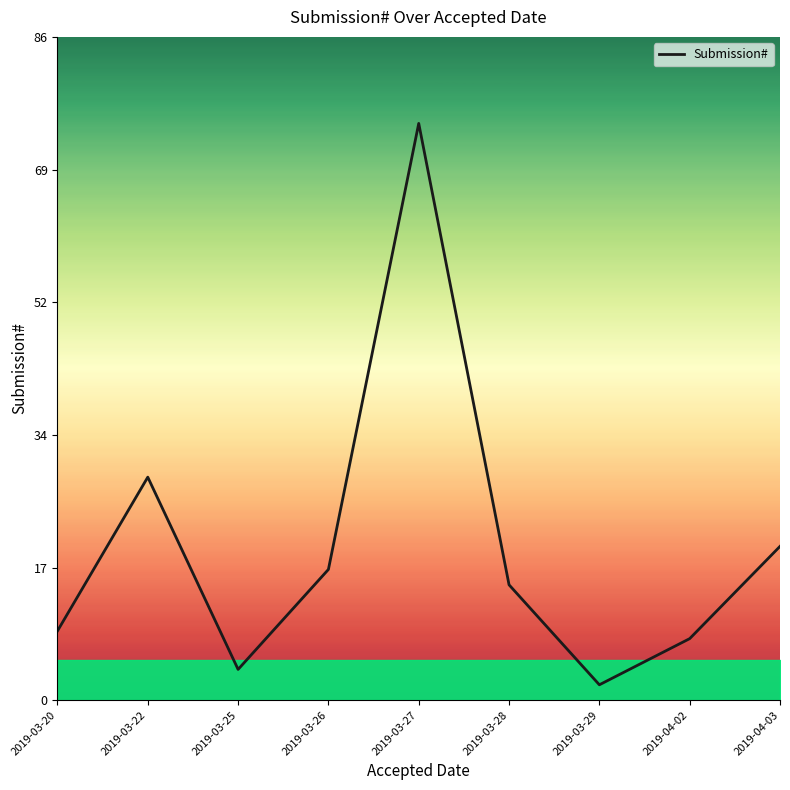

What position from the right is 2019-03-28?

4